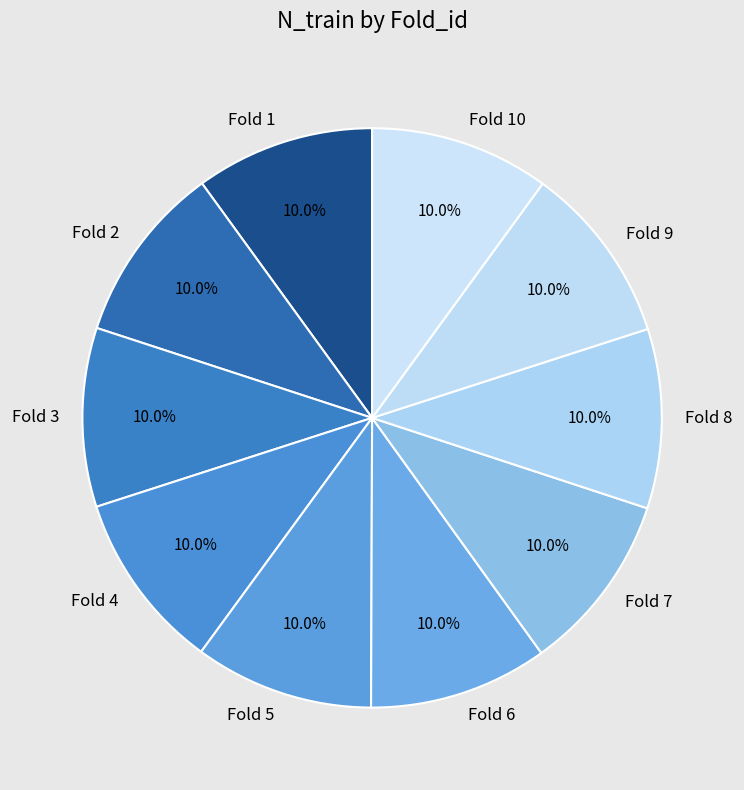

What percentage do Fold 2 and Fold 7 together represent?

20.0%